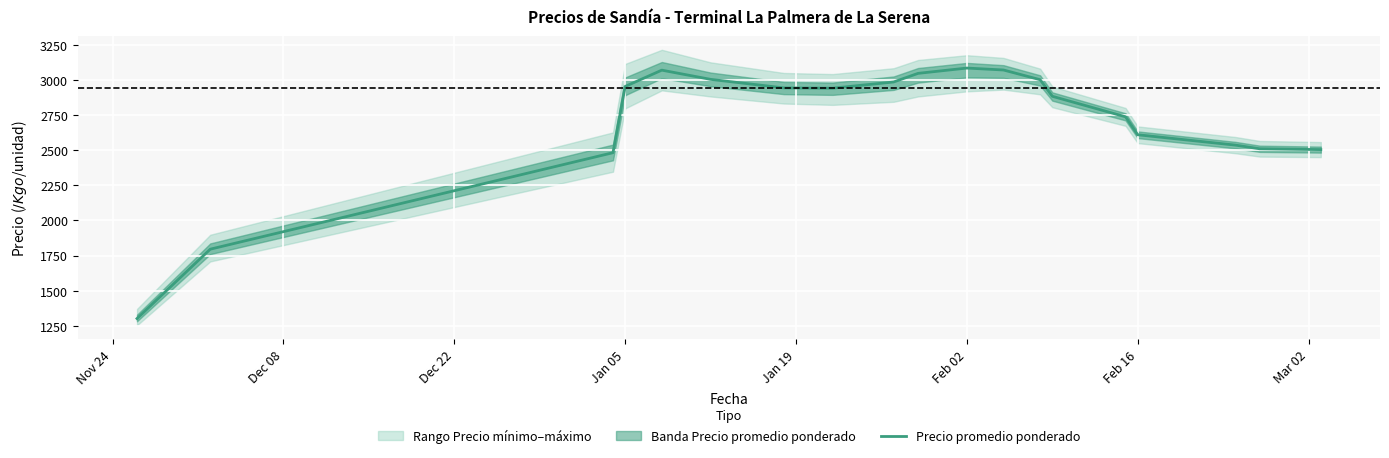

Where does the data first go above 2942?

Jan 05